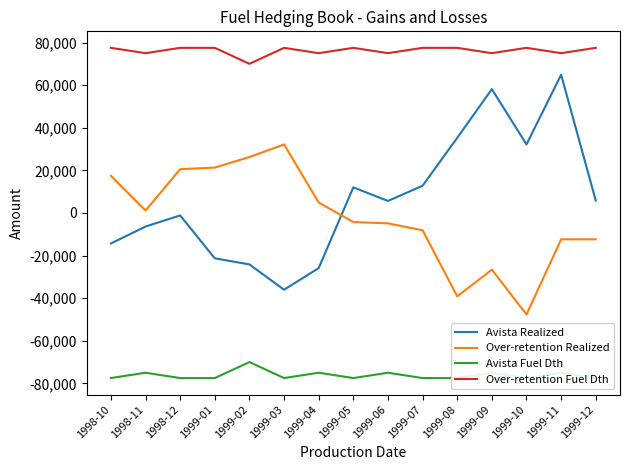

How many distinct data groups are displayed?

4